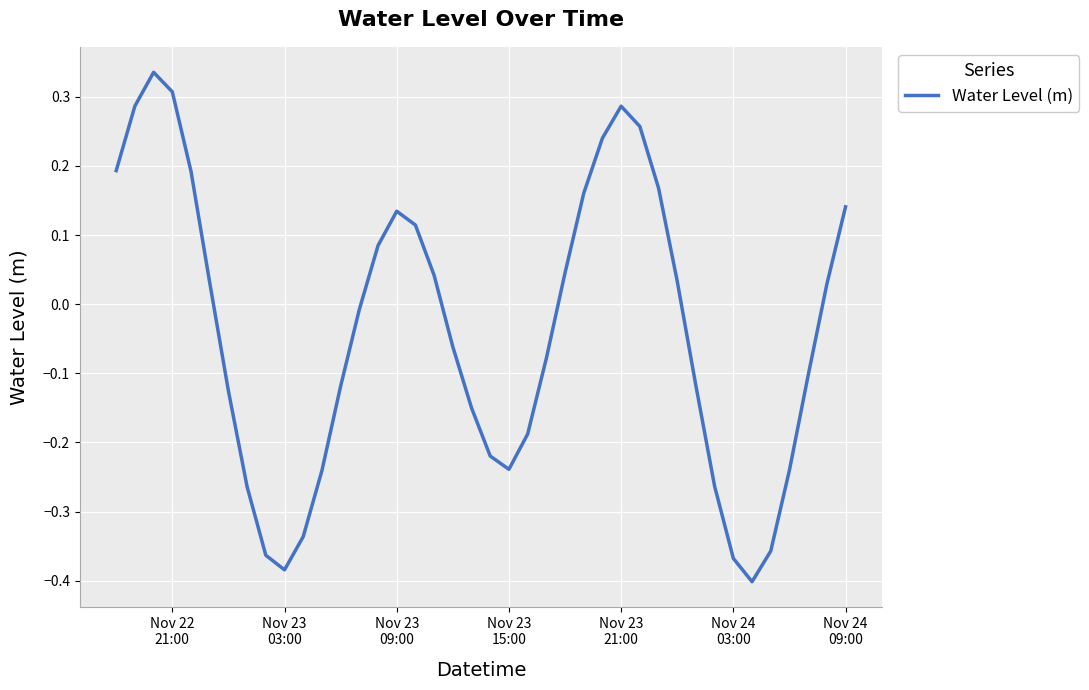

Does the chart display data point markers on the line(s)?

No